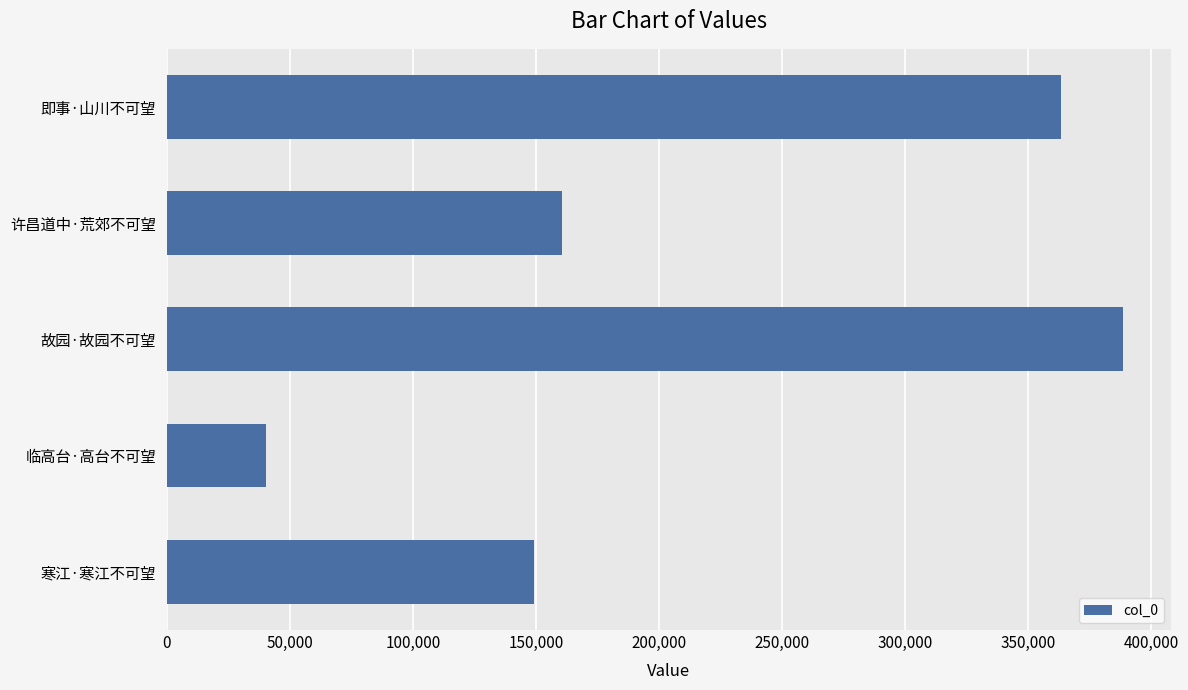

Rank the categories by value from highest to lowest.

故园·故园不可望, 即事·山川不可望, 许昌道中·荒郊不可望, 寒江·寒江不可望, 临高台·高台不可望